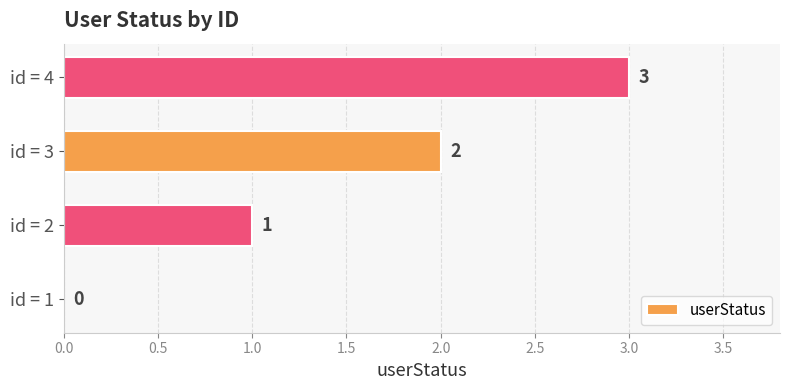

How many series are shown in this chart?

1